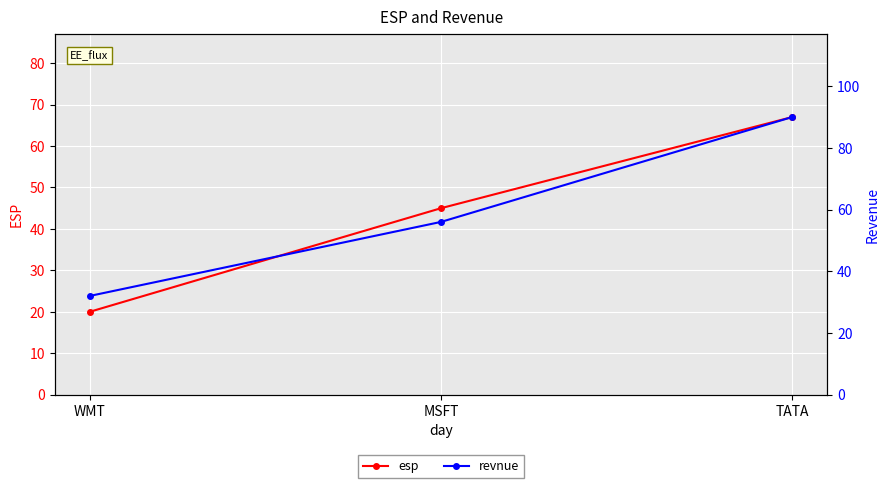

What is the difference between the revnue values at WMT and TATA?

58